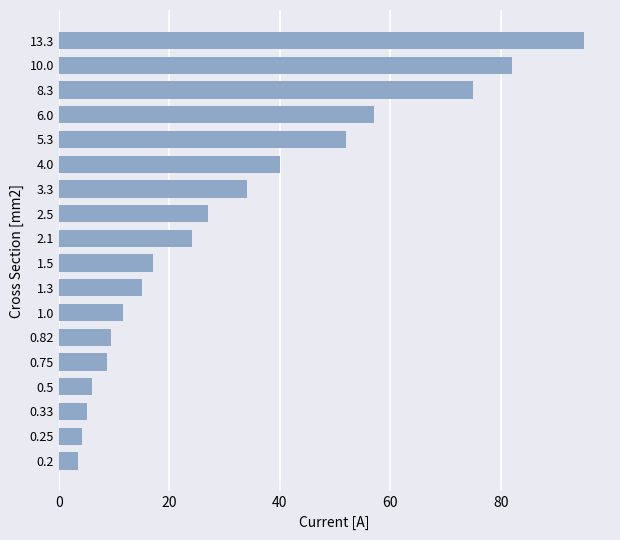

How many bars are there in total?

18